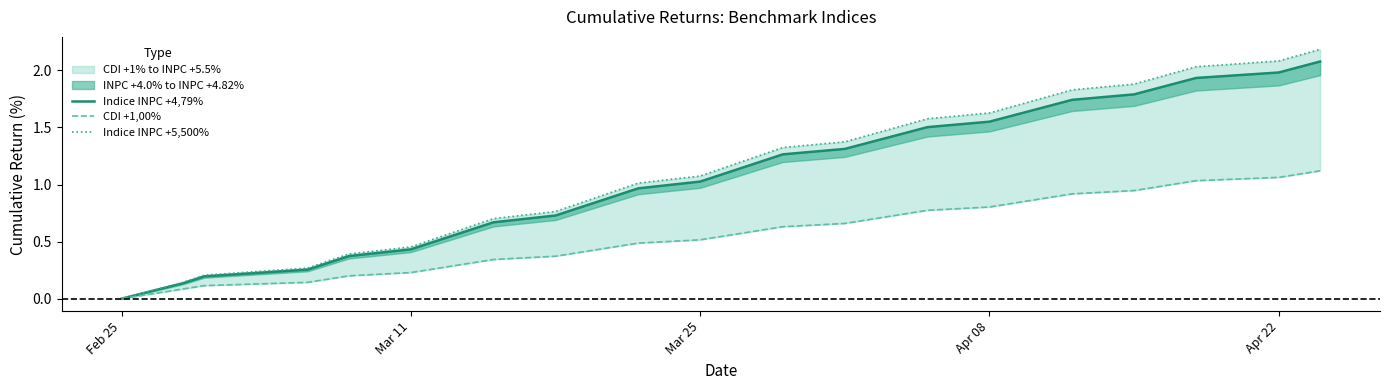

Where does the Indice INPC +4,79% series first go above 1?

Mar 25